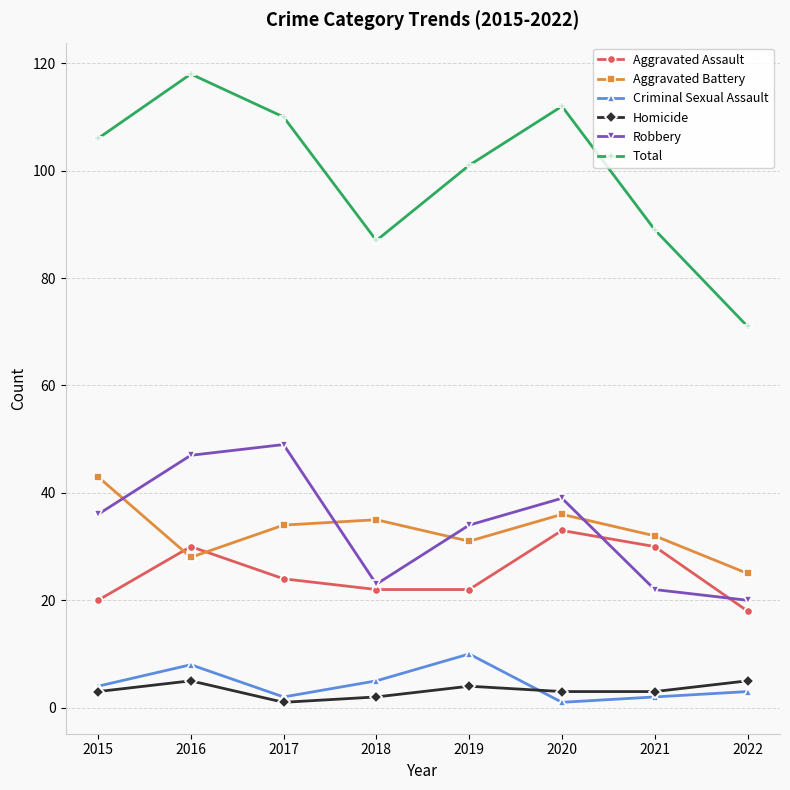

Which category has the lowest value in the Aggravated Assault series?

2022